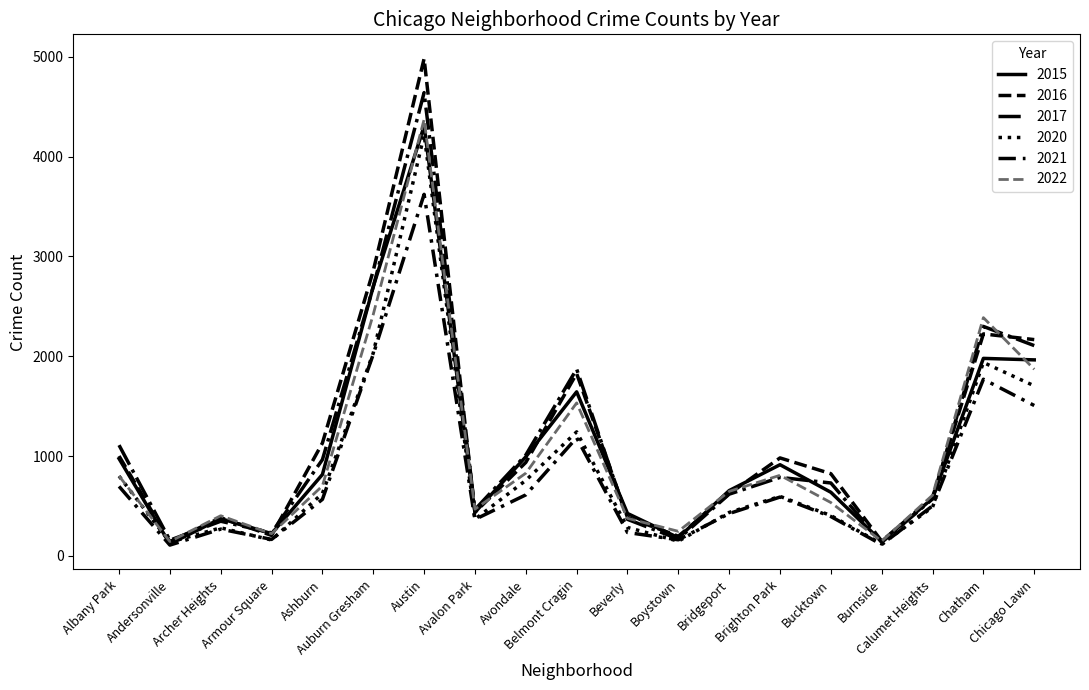

Is this an area chart (filled region under the line)?

No